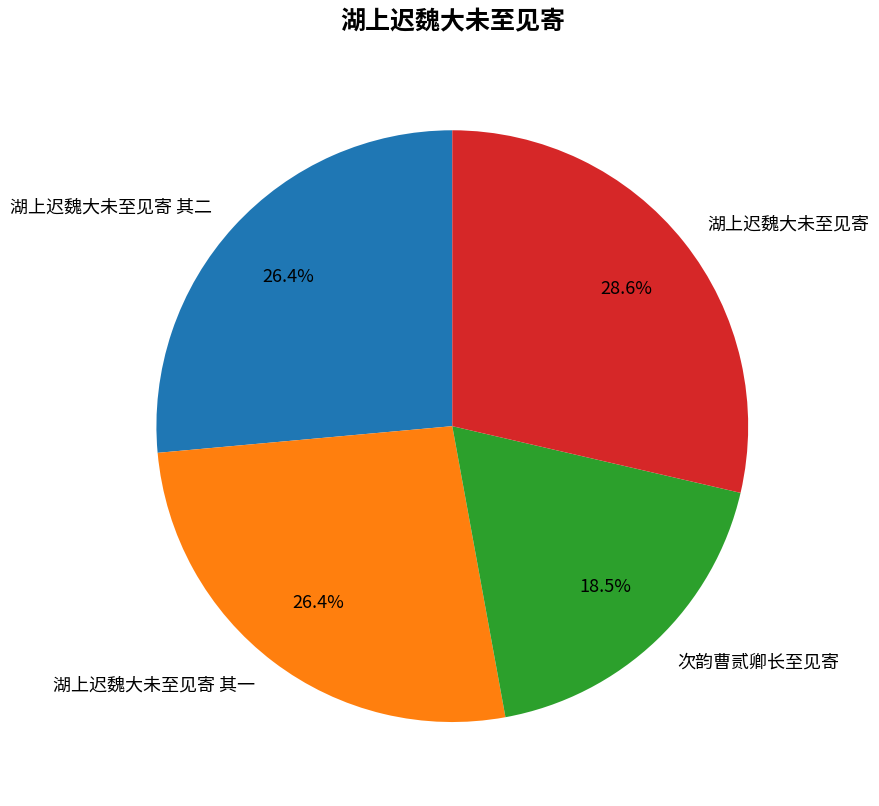

Is 湖上迟魏大未至见寄 其二 the majority of the pie?

No